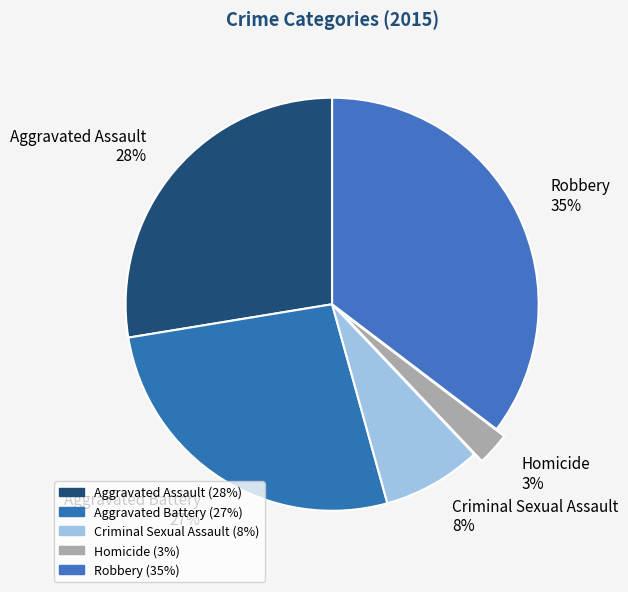

Which slice is the largest?

Robbery